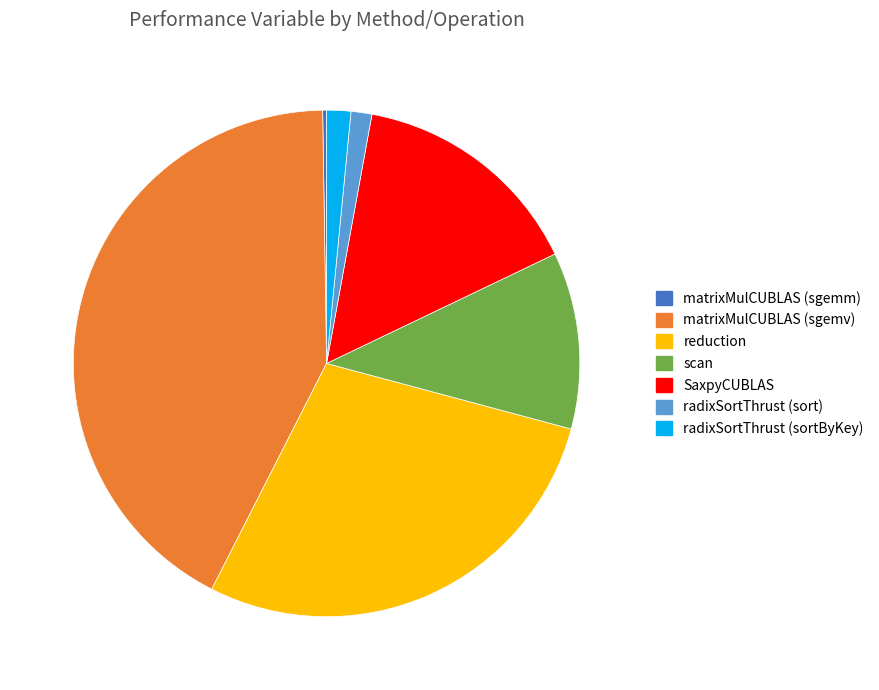

The matrixMulCUBLAS (sgemv) slice represents 42% of the pie. True or false?

True